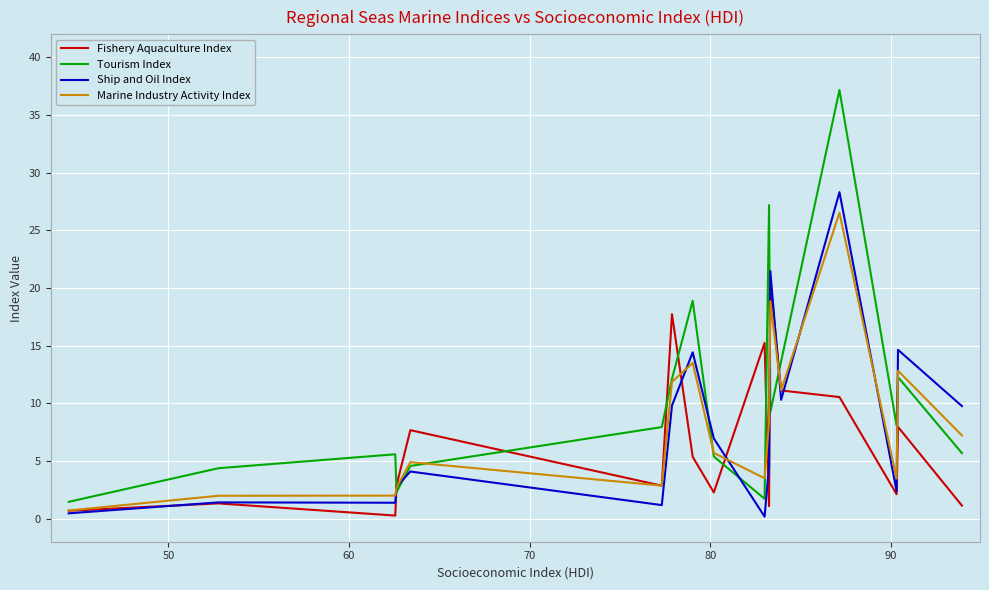

After their last crossing, which series has the higher values: Fishery Aquaculture Index or Tourism Index?

Tourism Index